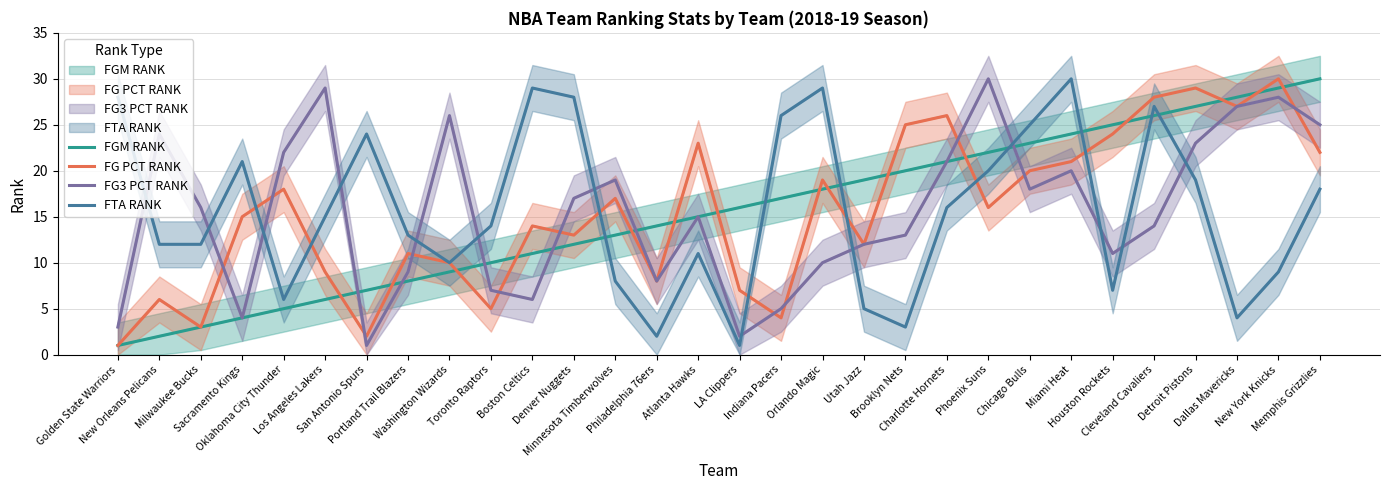

What is the value of the FTA RANK point at the 14th from the left?

2